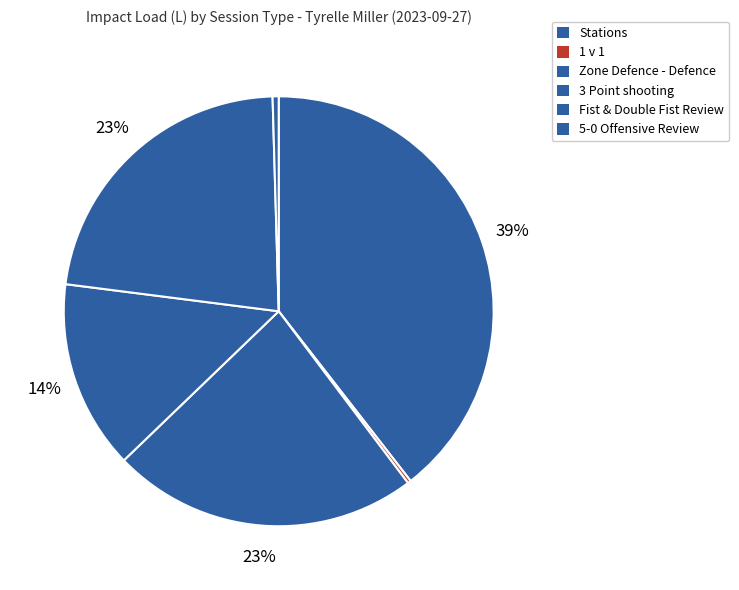

Rank the categories by value from highest to lowest.

Stations, Zone Defence - Defence, Fist & Double Fist Review, 3 Point shooting, 5-0 Offensive Review, 1 v 1